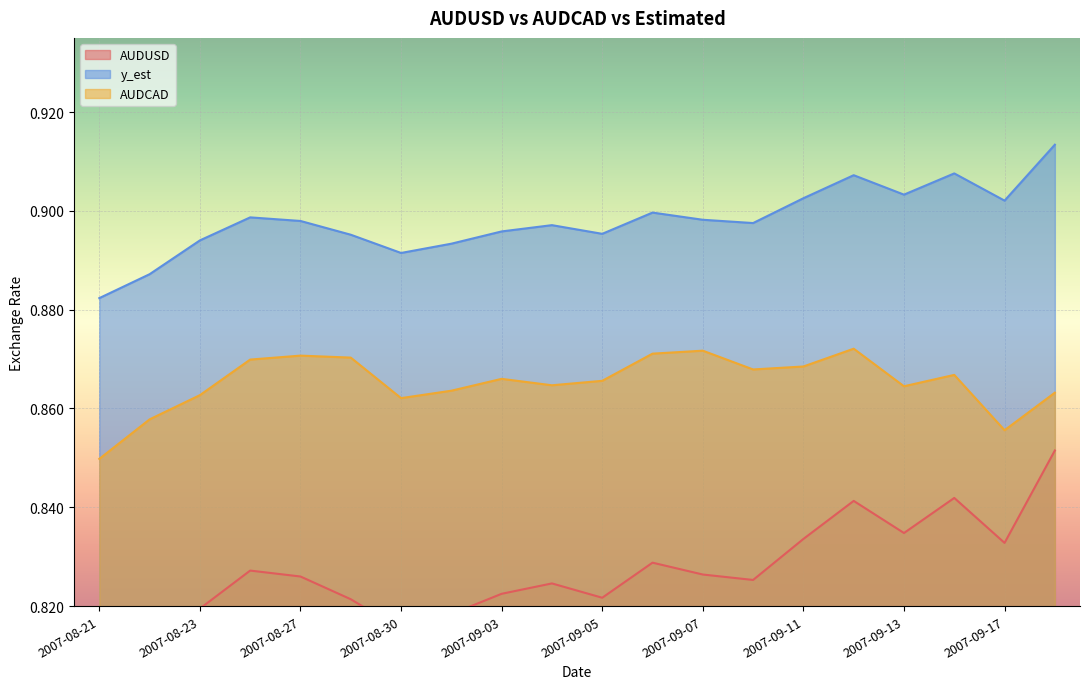

List the labels in order of y_est value, largest first.

2007-09-18, 2007-09-14, 2007-09-12, 2007-09-13, 2007-09-11, 2007-09-17, 2007-09-06, 2007-08-24, 2007-09-07, 2007-08-27, 2007-09-10, 2007-09-04, 2007-09-03, 2007-09-05, 2007-08-29, 2007-08-23, 2007-08-31, 2007-08-30, 2007-08-22, 2007-08-21